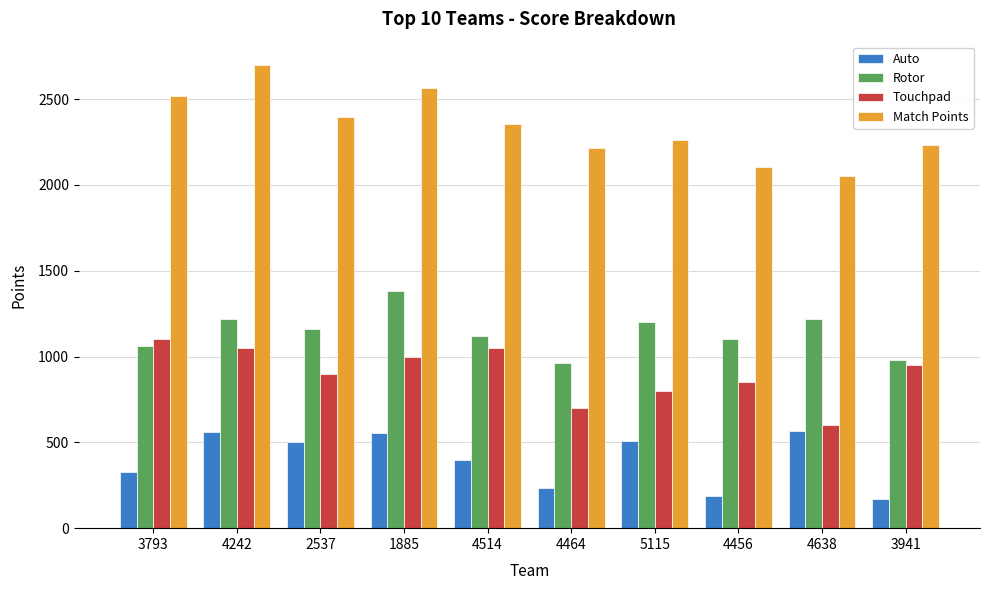

How many distinct data groups are displayed?

4